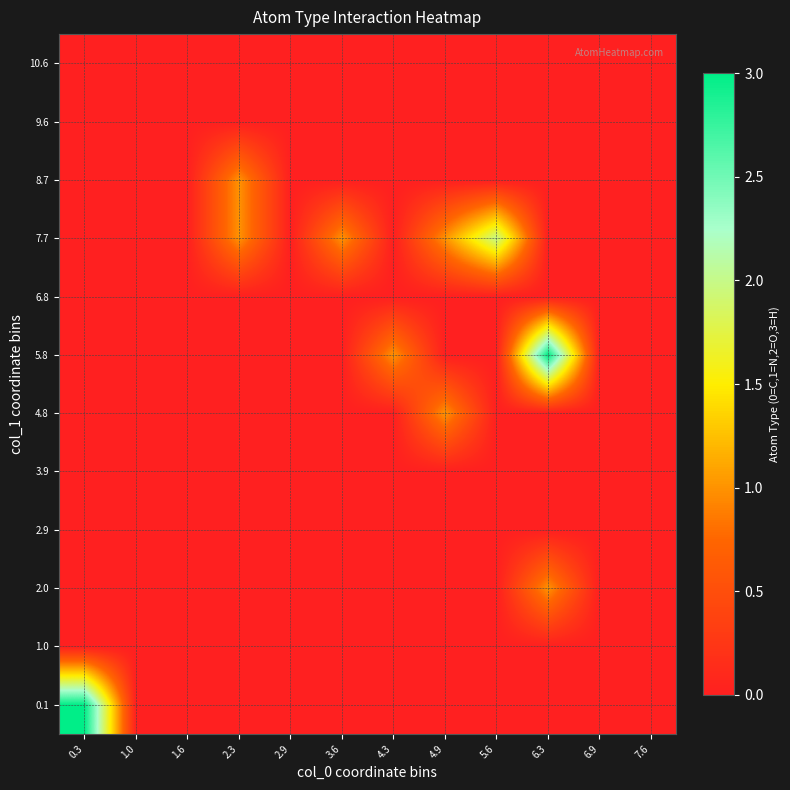

Reading left to right, extract all data points from this chart.

0.1: 0.3=3	1.0=0	1.6=0	2.3=0	2.9=0	3.6=0	4.3=0	4.9=0	5.6=0	6.3=0	6.9=0	7.6=0
1.0: 0.3=0	1.0=0	1.6=0	2.3=0	2.9=0	3.6=0	4.3=0	4.9=0	5.6=0	6.3=0	6.9=0	7.6=0
2.0: 0.3=0	1.0=0	1.6=0	2.3=0	2.9=0	3.6=0	4.3=0	4.9=0	5.6=0	6.3=1	6.9=0	7.6=0
2.9: 0.3=0	1.0=0	1.6=0	2.3=0	2.9=0	3.6=0	4.3=0	4.9=0	5.6=0	6.3=0	6.9=0	7.6=0
3.9: 0.3=0	1.0=0	1.6=0	2.3=0	2.9=0	3.6=0	4.3=0	4.9=0	5.6=0	6.3=0	6.9=0	7.6=0
4.8: 0.3=0	1.0=0	1.6=0	2.3=0	2.9=0	3.6=0	4.3=0	4.9=1	5.6=0	6.3=0	6.9=0	7.6=0
5.8: 0.3=0	1.0=0	1.6=0	2.3=0	2.9=0	3.6=0	4.3=1	4.9=0	5.6=0	6.3=3	6.9=0	7.6=0
6.8: 0.3=0	1.0=0	1.6=0	2.3=0	2.9=0	3.6=0	4.3=0	4.9=0	5.6=0	6.3=0	6.9=0	7.6=0
7.7: 0.3=0	1.0=0	1.6=0	2.3=1	2.9=0	3.6=1	4.3=0	4.9=1	5.6=2	6.3=0	6.9=0	7.6=0
8.7: 0.3=0	1.0=0	1.6=0	2.3=1	2.9=0	3.6=0	4.3=0	4.9=0	5.6=0	6.3=0	6.9=0	7.6=0
9.6: 0.3=0	1.0=0	1.6=0	2.3=0	2.9=0	3.6=0	4.3=0	4.9=0	5.6=0	6.3=0	6.9=0	7.6=0
10.6: 0.3=0	1.0=0	1.6=0	2.3=0	2.9=0	3.6=0	4.3=0	4.9=0	5.6=0	6.3=0	6.9=0	7.6=0